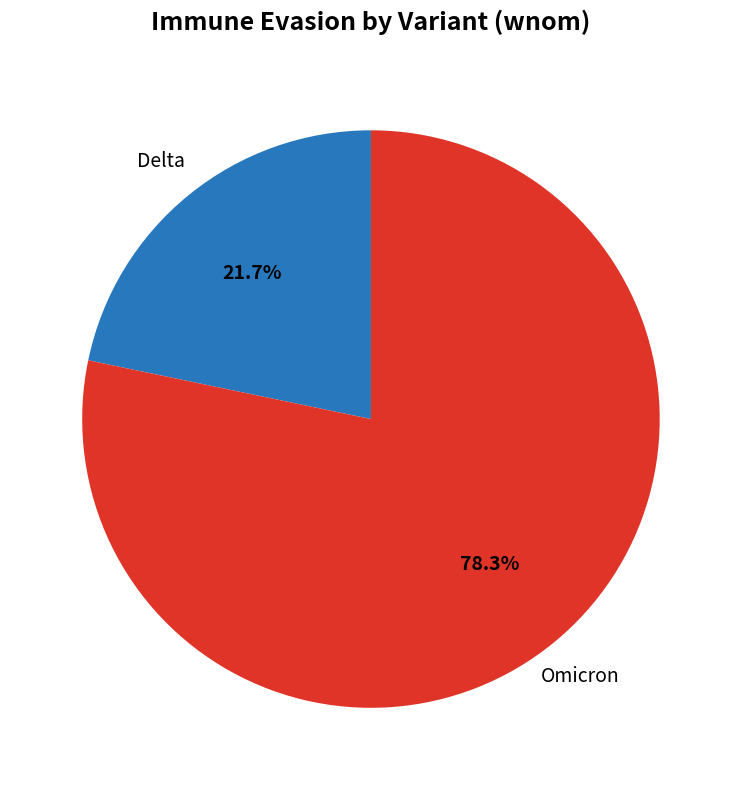

Is Omicron the majority of the pie?

Yes